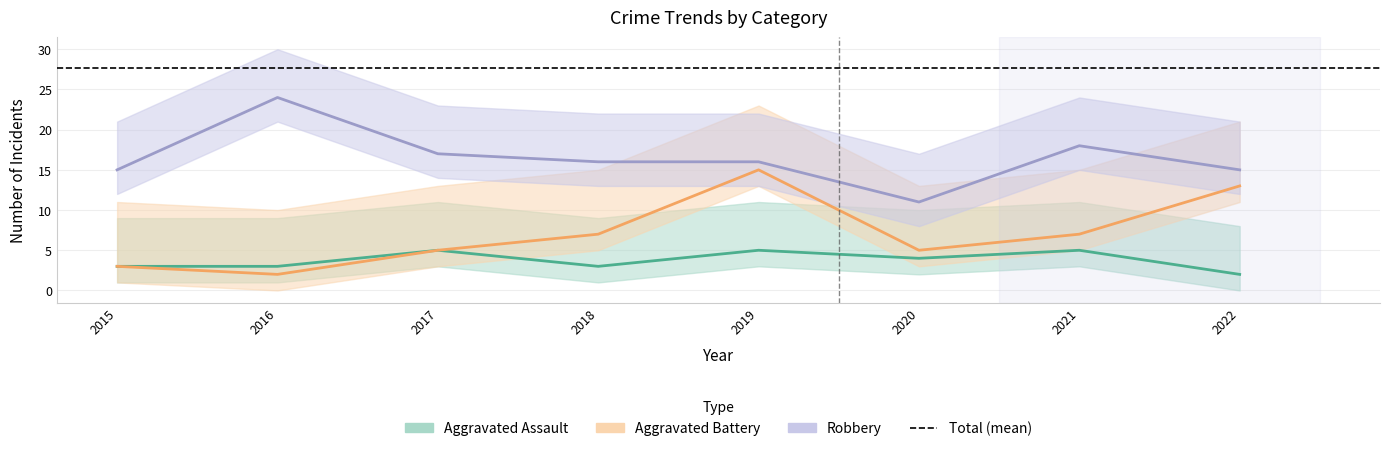

What are all the series names shown in the legend?

Aggravated Assault, Aggravated Battery, Robbery